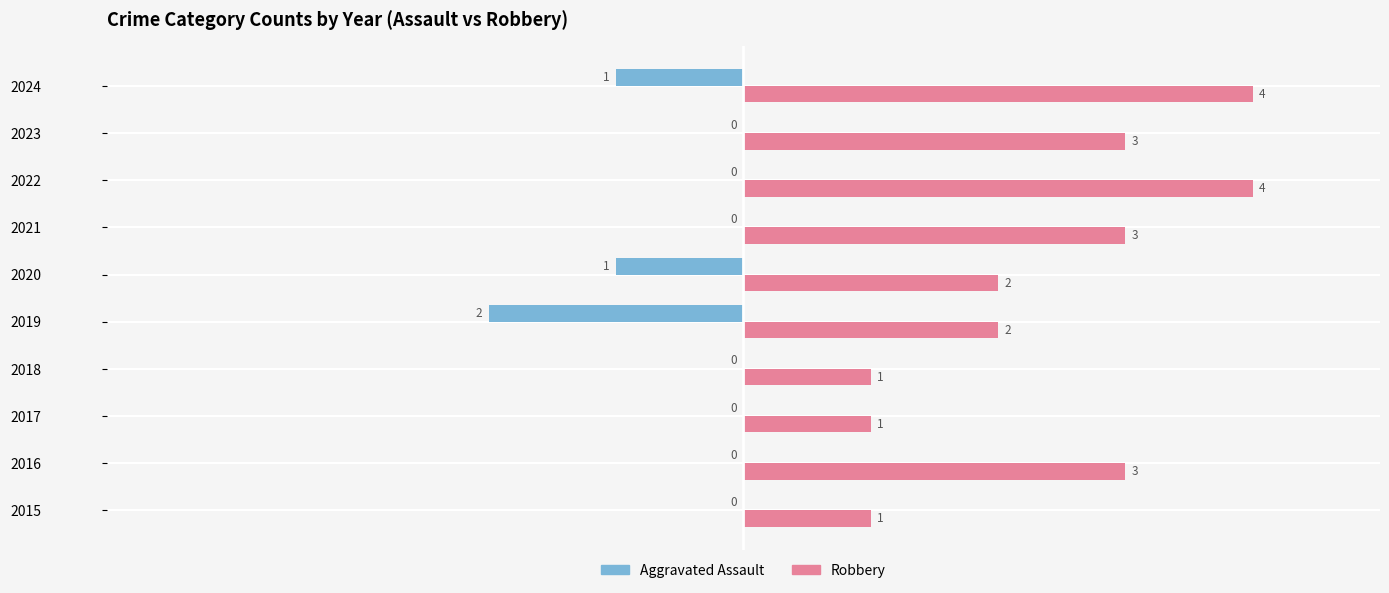

What is the greatest value displayed?

4